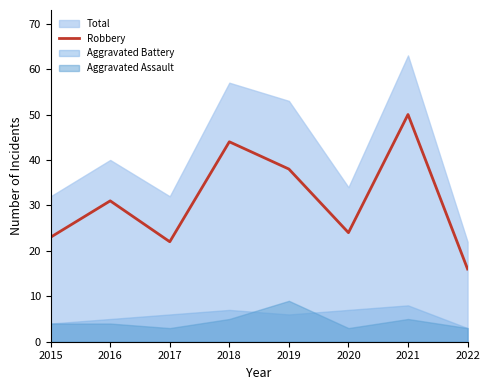

At which label is Robbery closest to 33?

2016